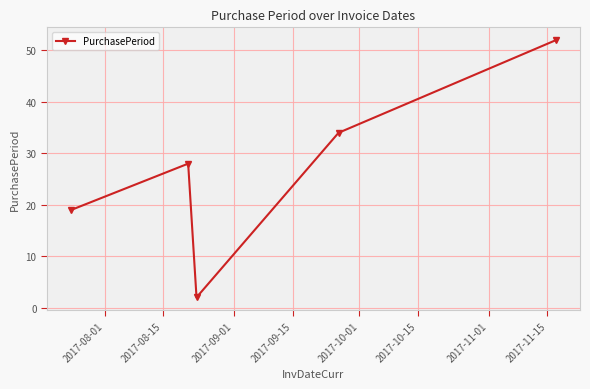

What is the sum of all values?

135